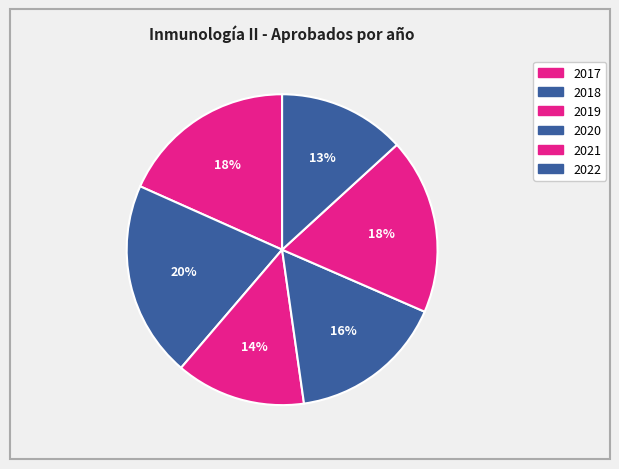

Count the number of slices in the pie.

6